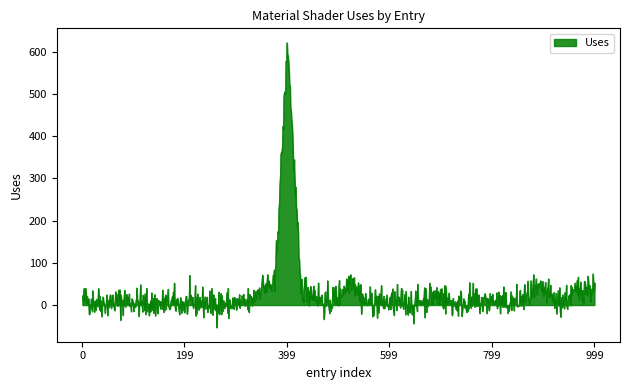

What is the difference between the maximum and minimum values?

674.5